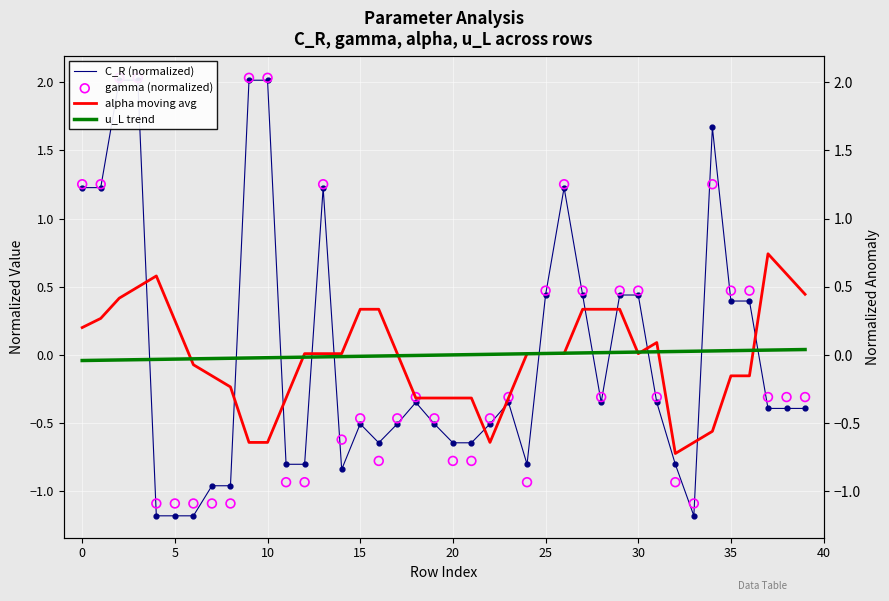

At which category is the sum across all series the highest?

10